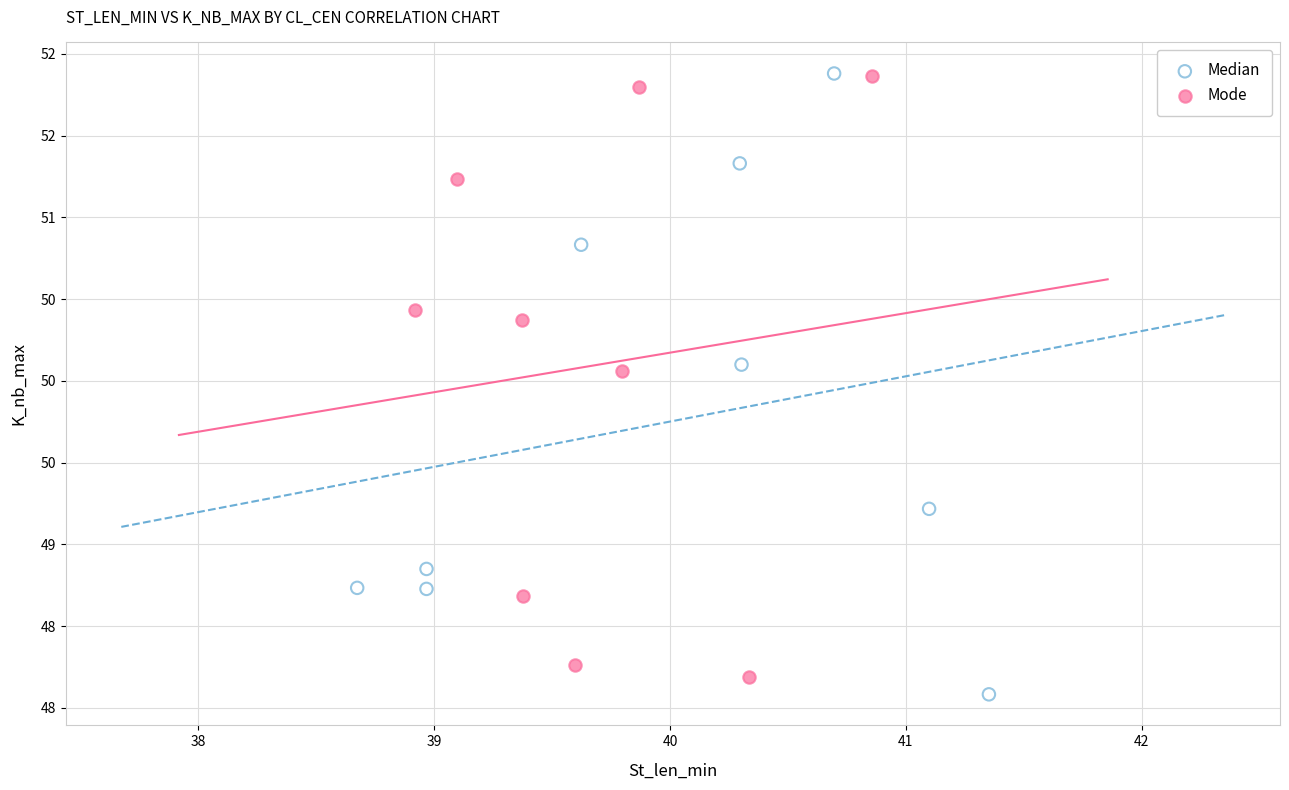

What are all the series names shown in the legend?

Median, Mode